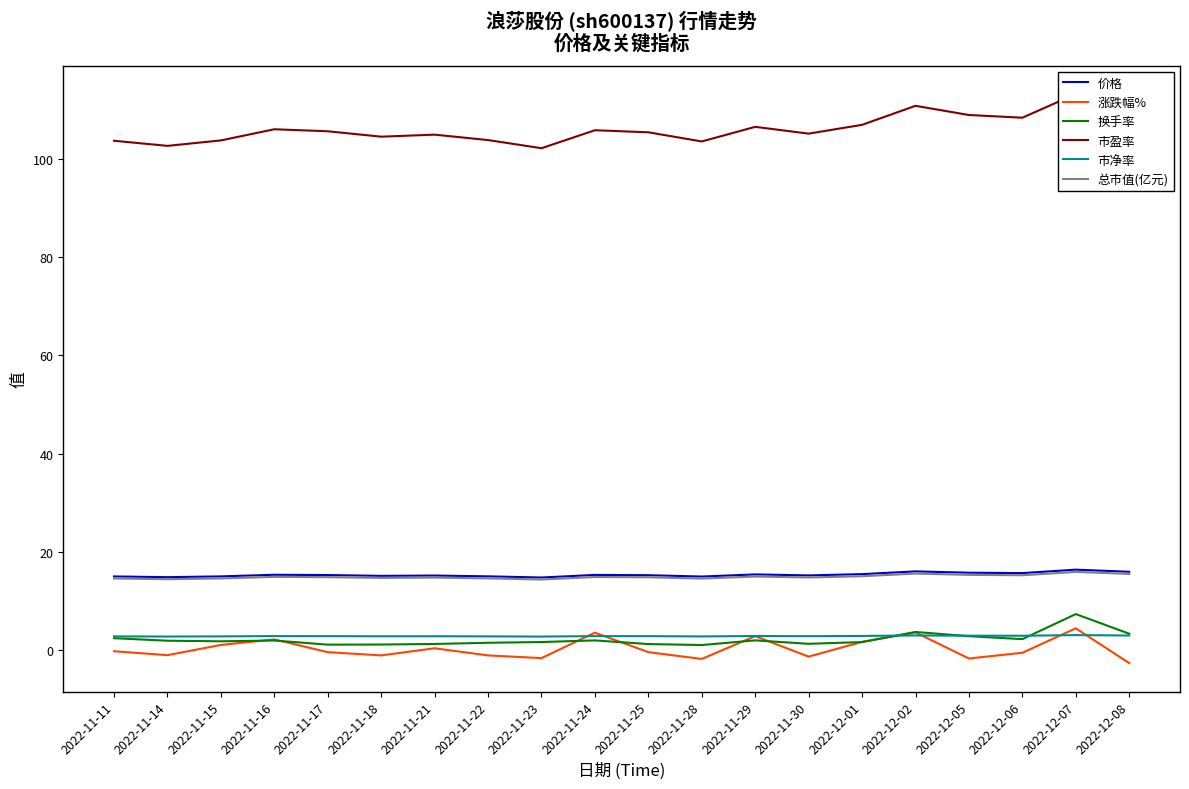

Between 2022-12-08 and 2022-11-14, which is larger?

2022-12-08